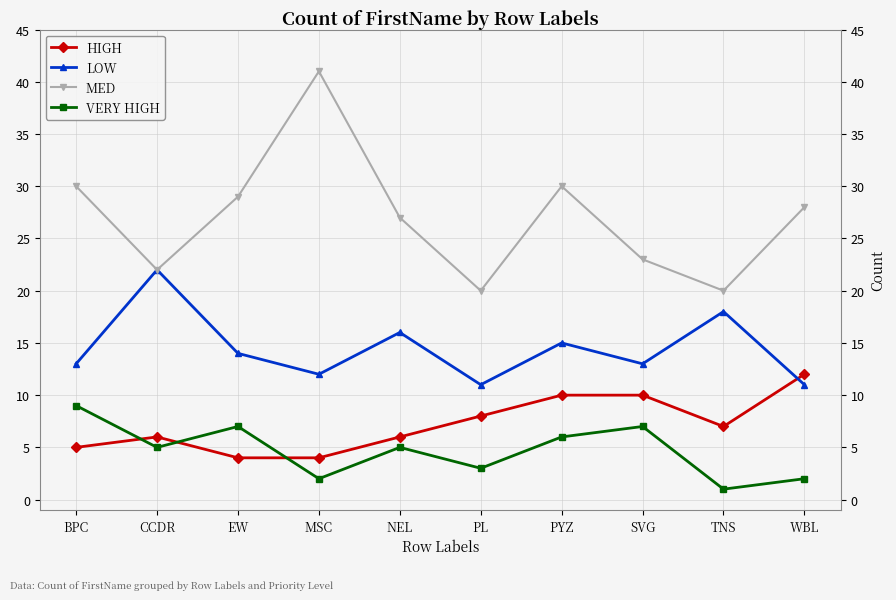

What is the spread (max minus min) of values at PYZ?

24